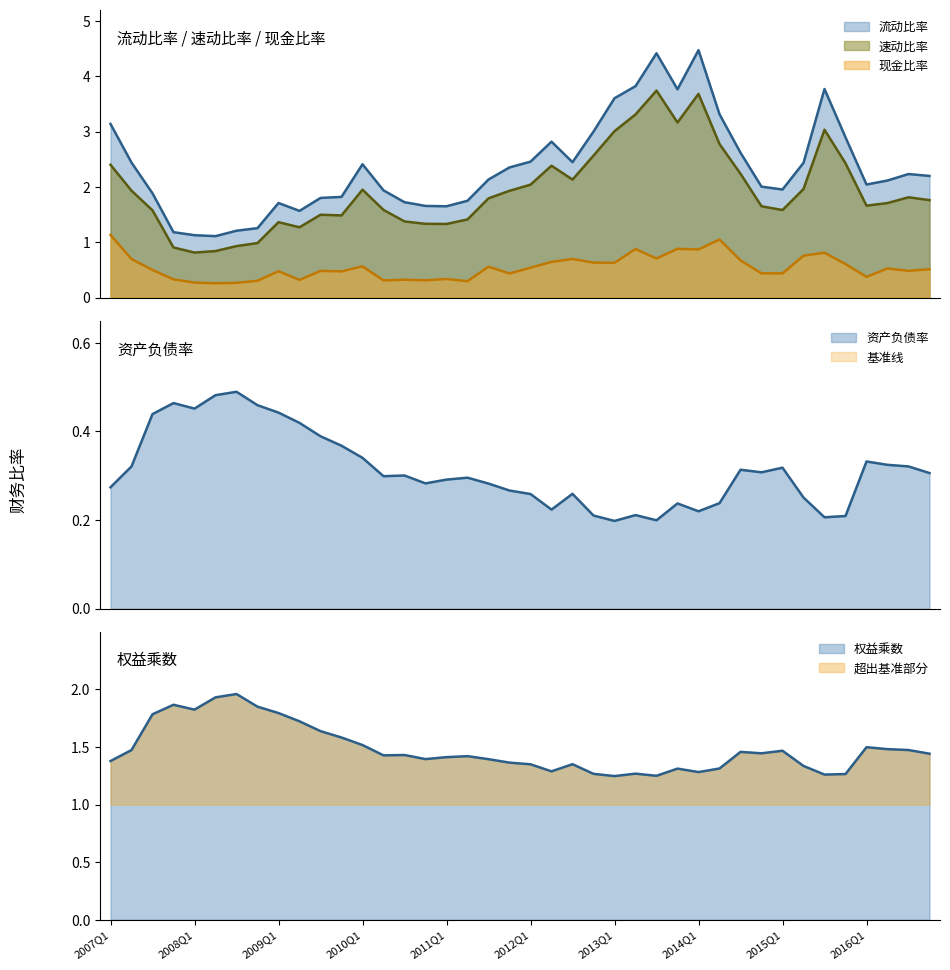

Between 2016Q1 and 2012Q1, which is larger?

2012Q1